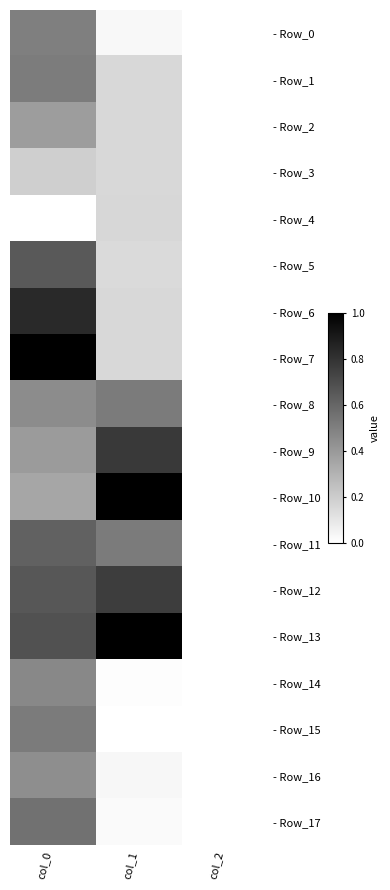

List the series in order of their peak value, lowest first.

- Row_4, - Row_3, - Row_2, - Row_16, - Row_14, - Row_0, - Row_1, - Row_8, - Row_15, - Row_17, - Row_11, - Row_5, - Row_12, - Row_9, - Row_6, - Row_10, - Row_7, - Row_13